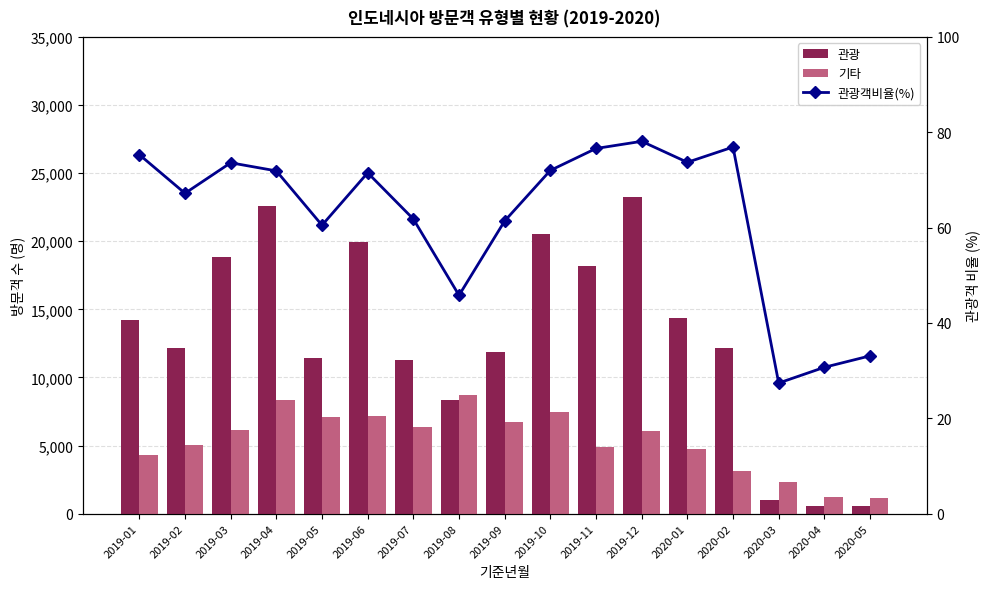

What is the value of the 기타 bar at the 10th from the left?

7461.0